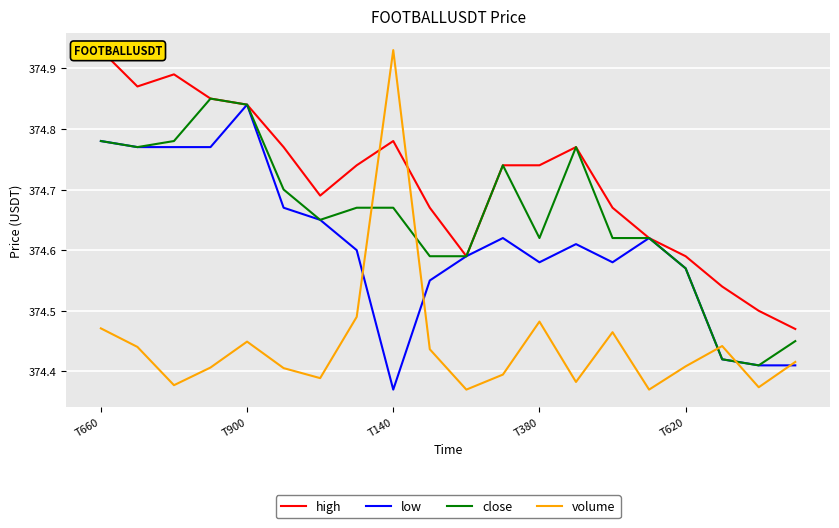

True or false: volume has a value of 581.1 at T140.

False